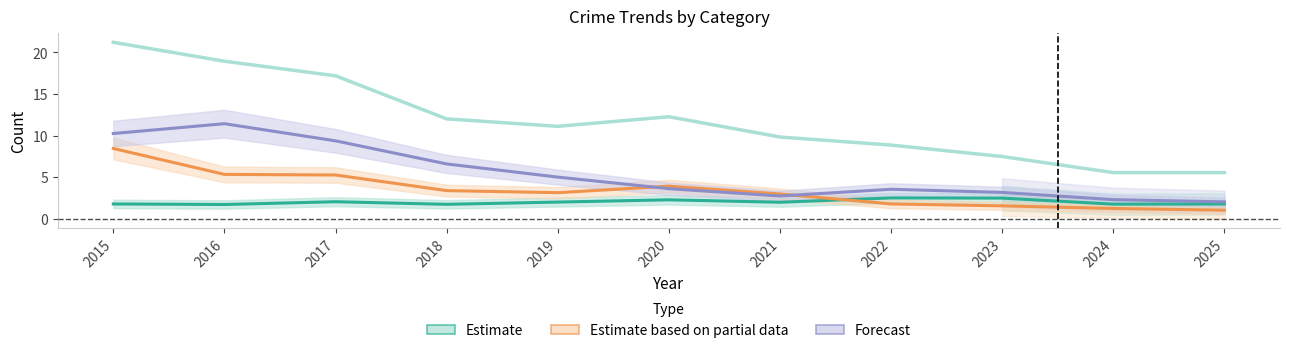

True or false: Forecast and Estimate intersect in this chart.

False